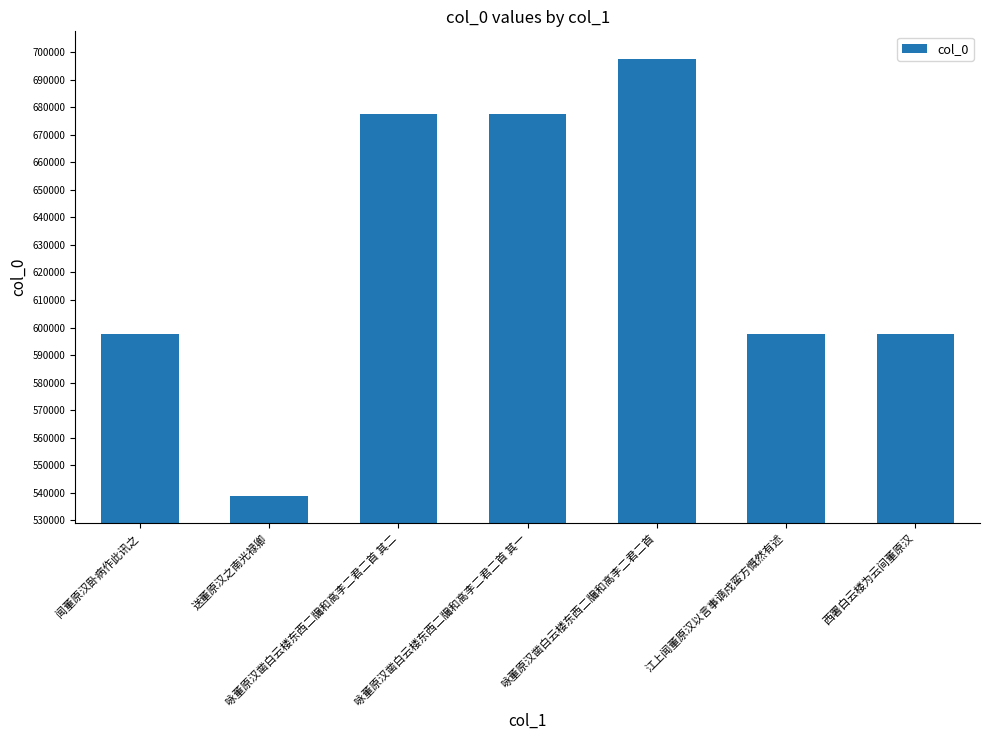

What is the minimum value shown in the chart?

538938